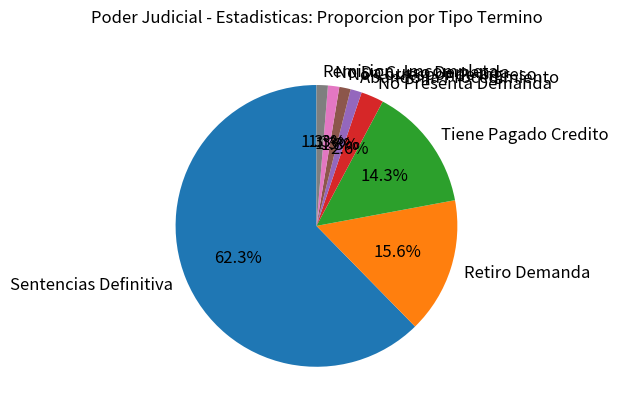

Which has a higher value, Sentencias Definitiva or No Da Curso Demanda?

Sentencias Definitiva